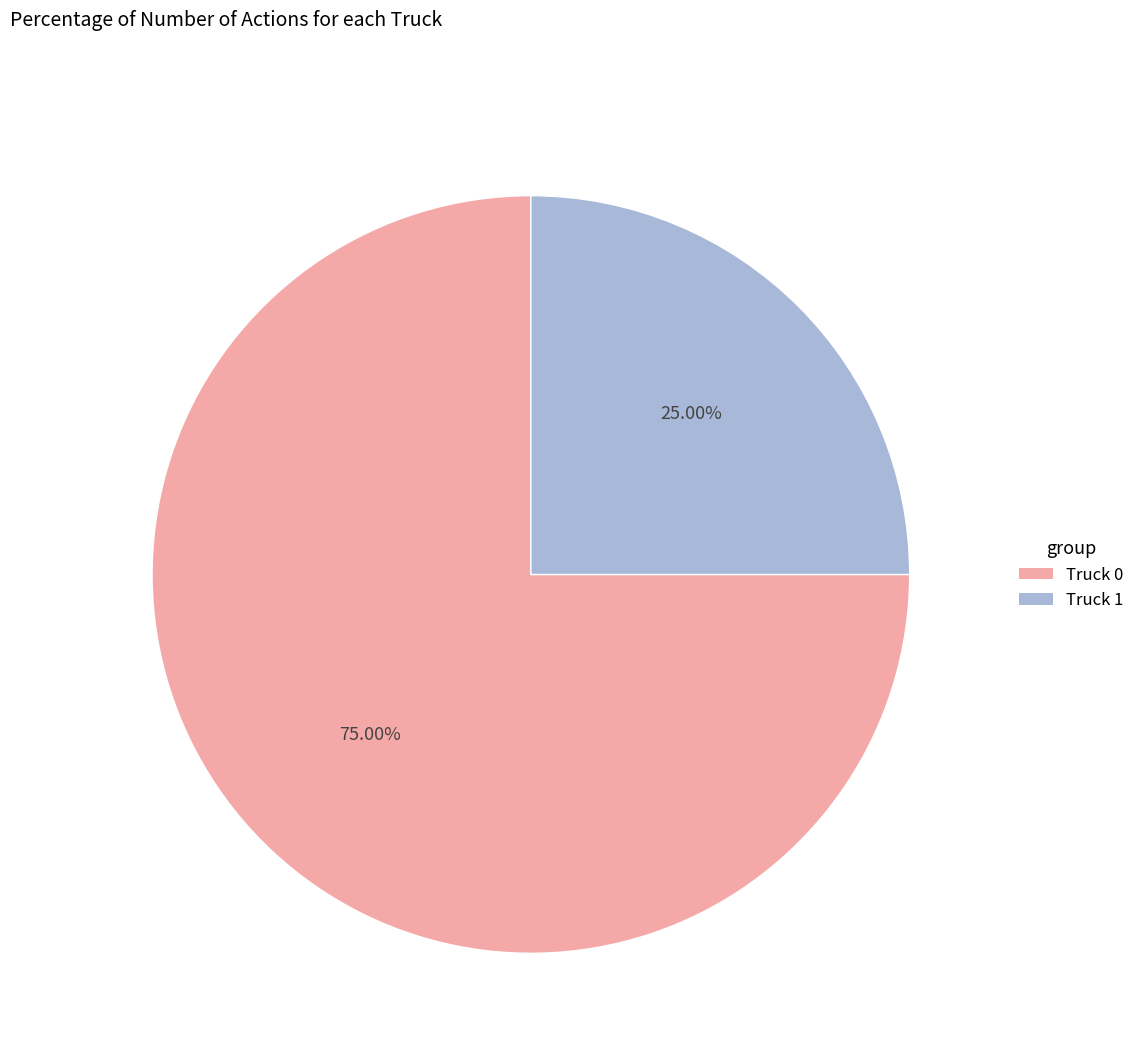

What is the total percentage of Truck 1 and Truck 0?

100.0%